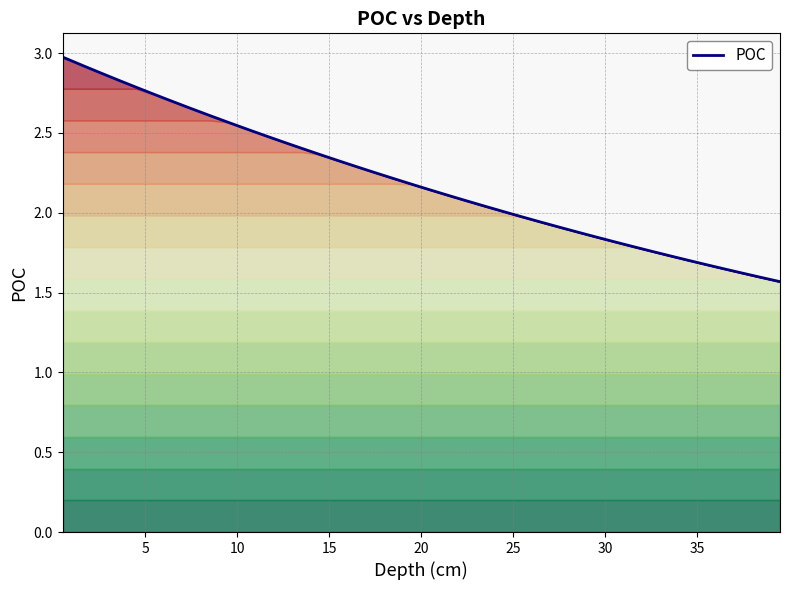

Reading left to right, what are all the values shown in this chart?

3.0	2.9	2.9	2.8	2.8	2.7	2.7	2.7	2.6	2.6	2.5	2.5	2.4	2.4	2.4	2.3	2.3	2.3	2.2	2.2	2.1	2.1	2.1	2.0	2.0	2.0	1.9	1.9	1.9	1.8	1.8	1.8	1.8	1.7	1.7	1.7	1.6	1.6	1.6	1.6